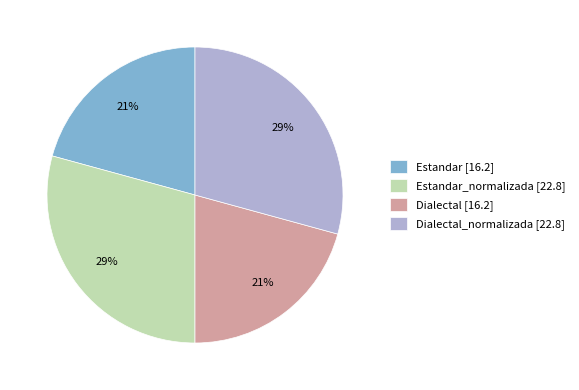

How many segments does this pie chart have?

4